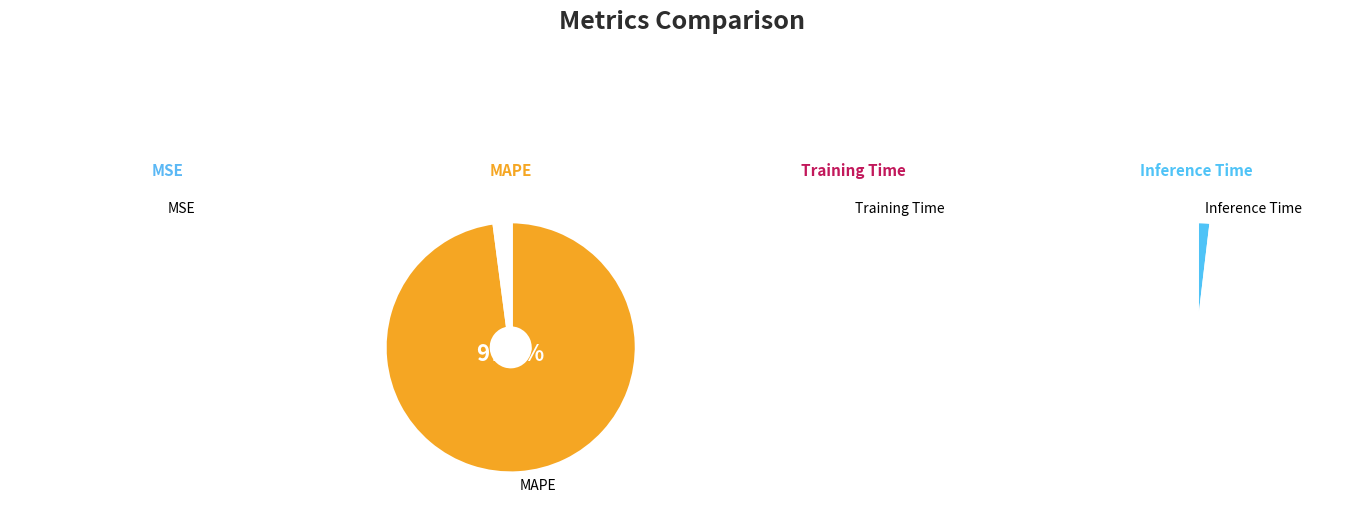

To the nearest percent, what portion does MAPE represent?

98%